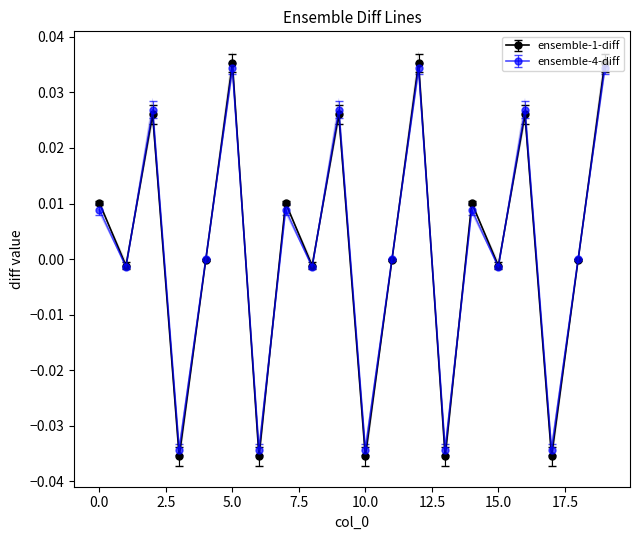

True or false: ensemble-4-diff has more than 1 points higher than both neighbors.

True